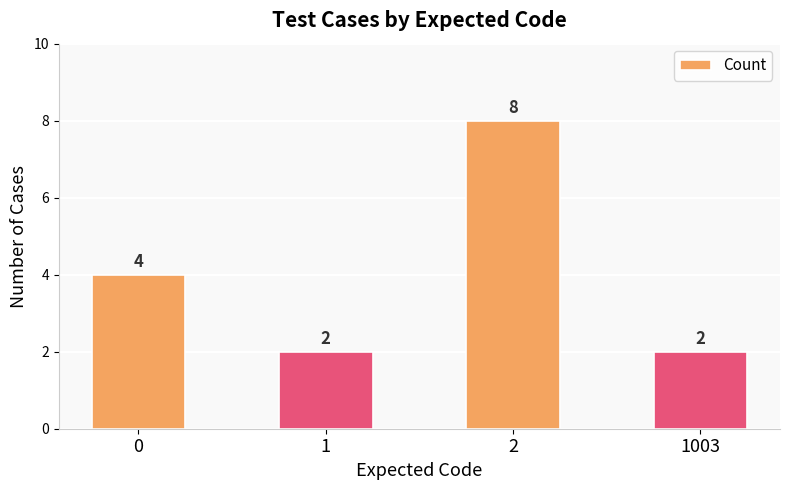

What is the smallest value displayed?

2